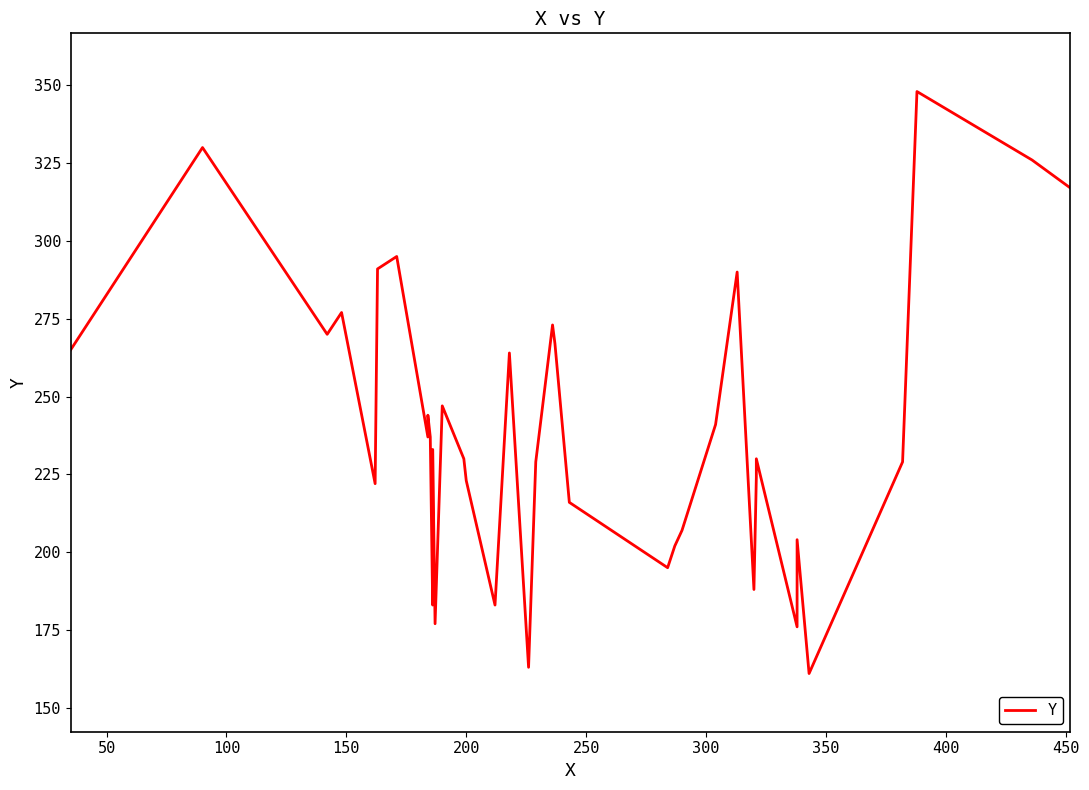

What is the difference between the maximum and second lowest values?

185